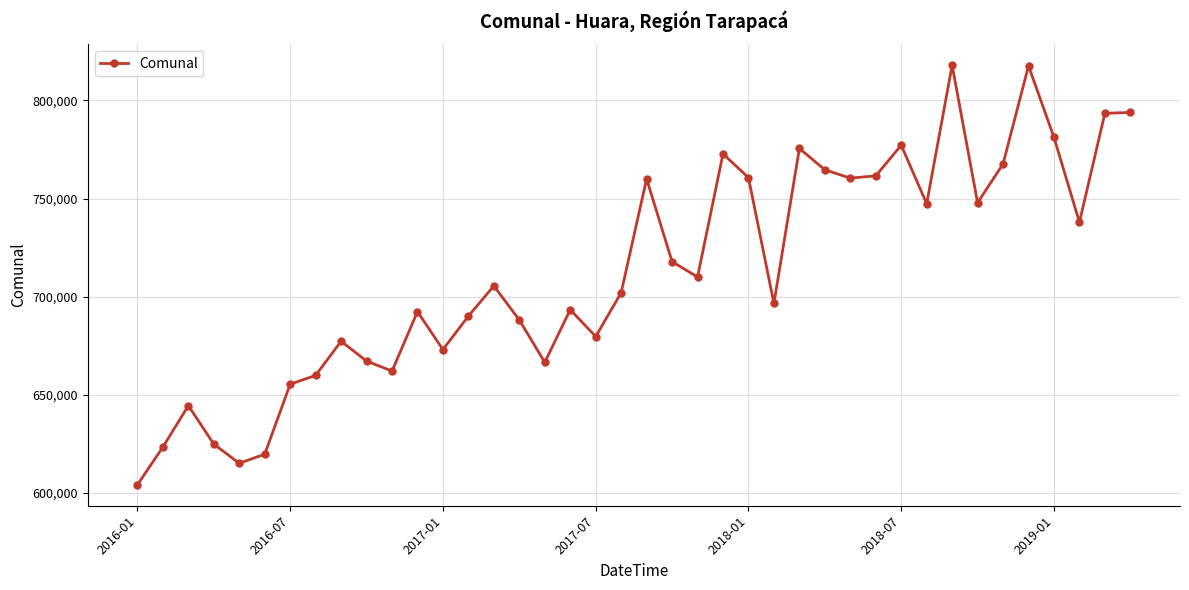

What is the value of the 18th point from the left?

693378